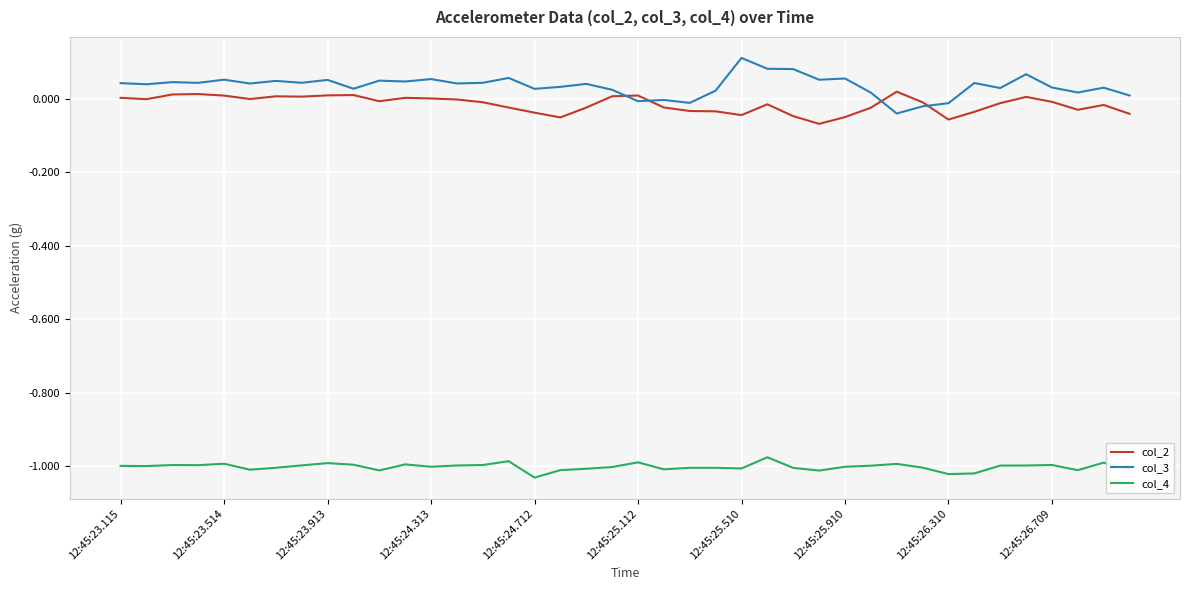

Rank the series by their maximum value, from lowest to highest.

col_4, col_2, col_3